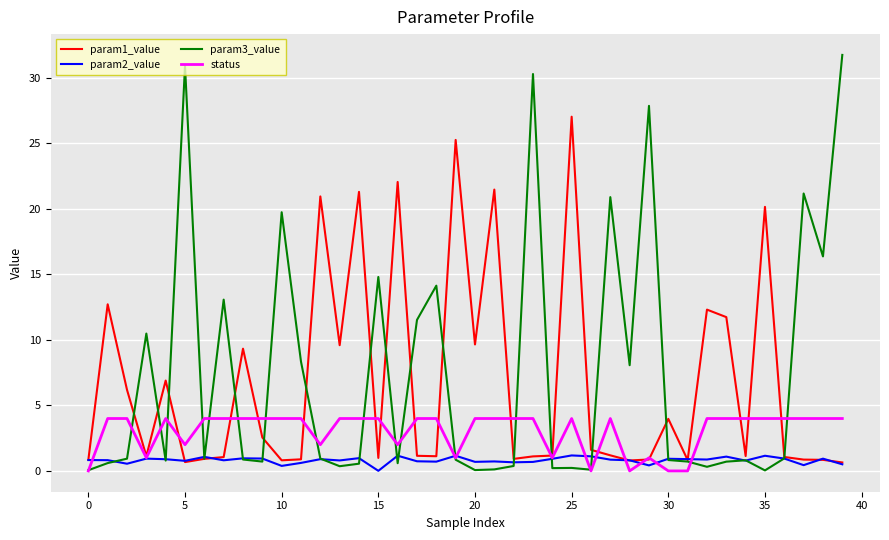

True or false: status has more than 0 points higher than both neighbors.

True